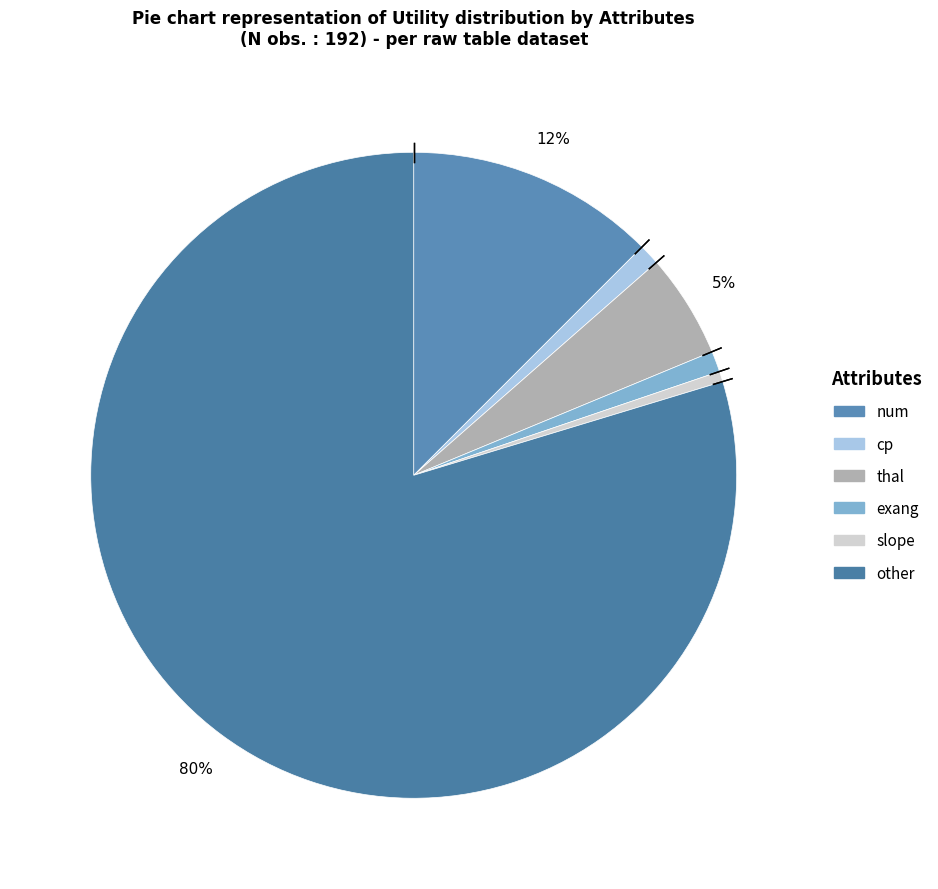

Do thal and cp together represent more than half of the pie?

No